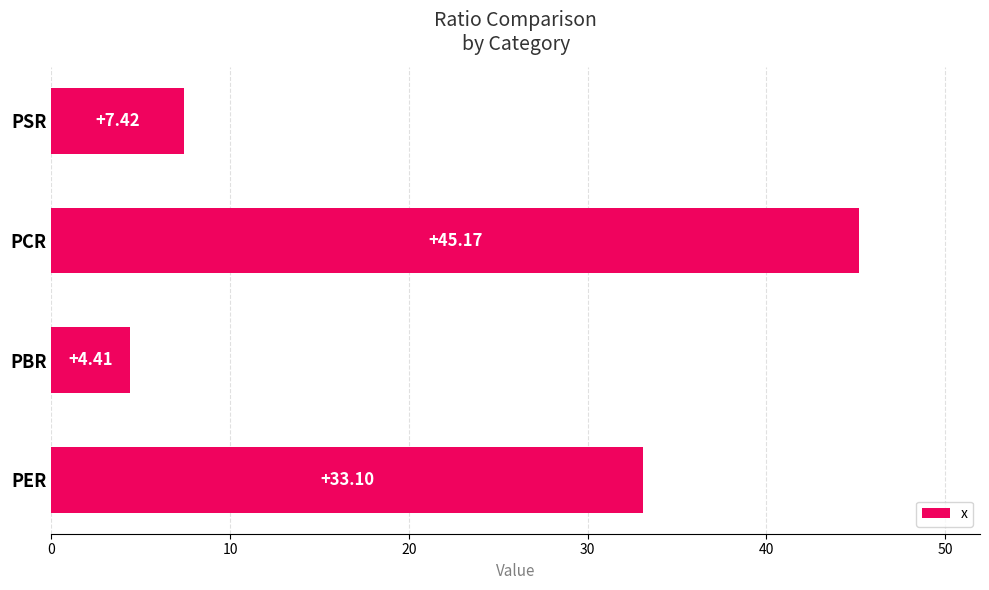

Rank the categories by value from lowest to highest.

PBR, PSR, PER, PCR